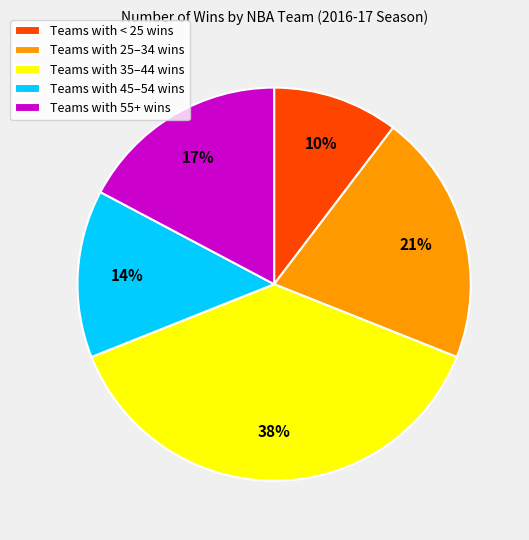

Does Teams with 35–44 wins represent more than half of the total?

No